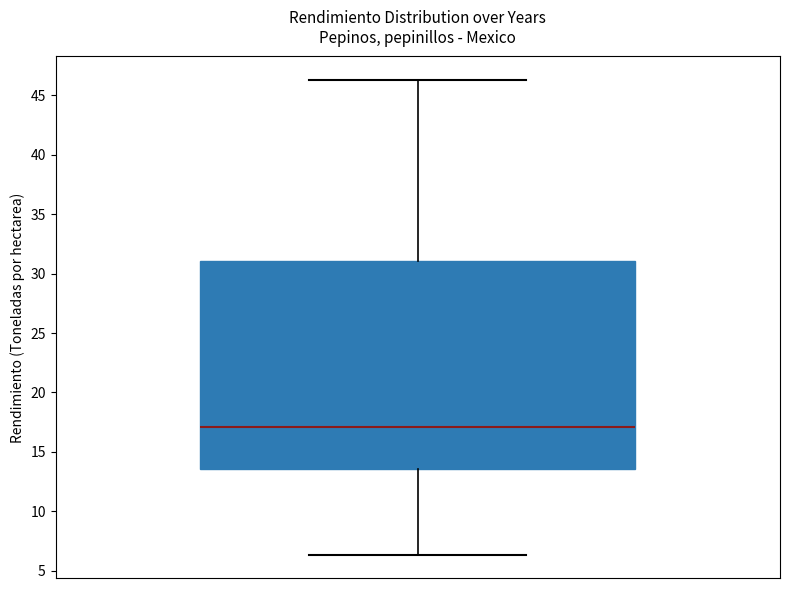

Transcribe this box plot: give where the median line is, the range the box spans, and where the two whiskers end, as read against the y-axis. The values are not printed on the chart, so give them approximately, as read against the axis.

median 17.0, box 13.5 to 31.0, whiskers 6.5 to 46.5